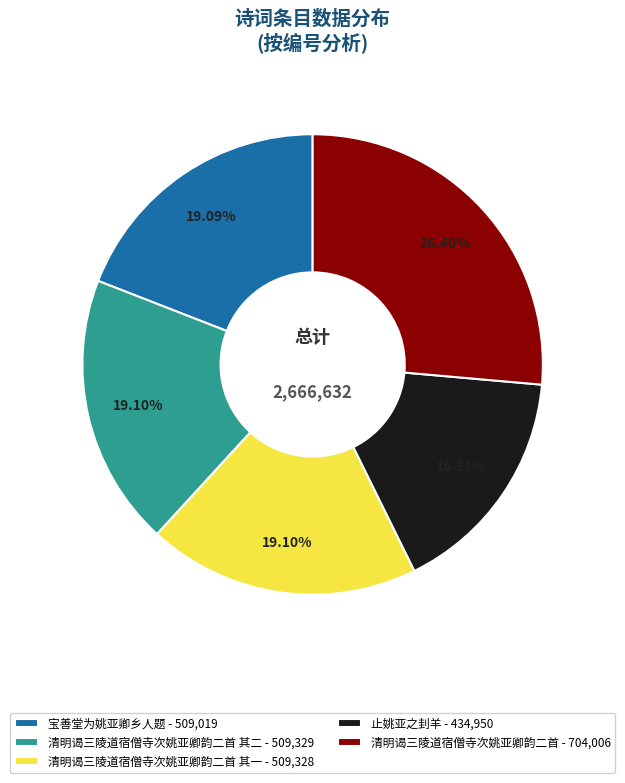

Approximately how many times larger is the value at 清明谒三陵道宿僧寺次姚亚卿韵二首 - 704,006 compared to 止姚亚之刲羊 - 434,950?

1.6